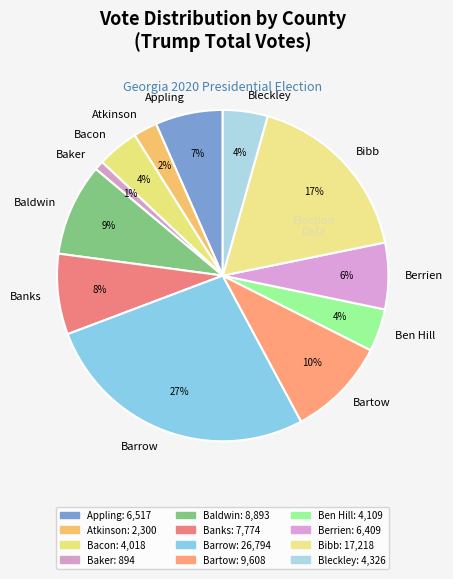

Which slice is the largest?

Barrow